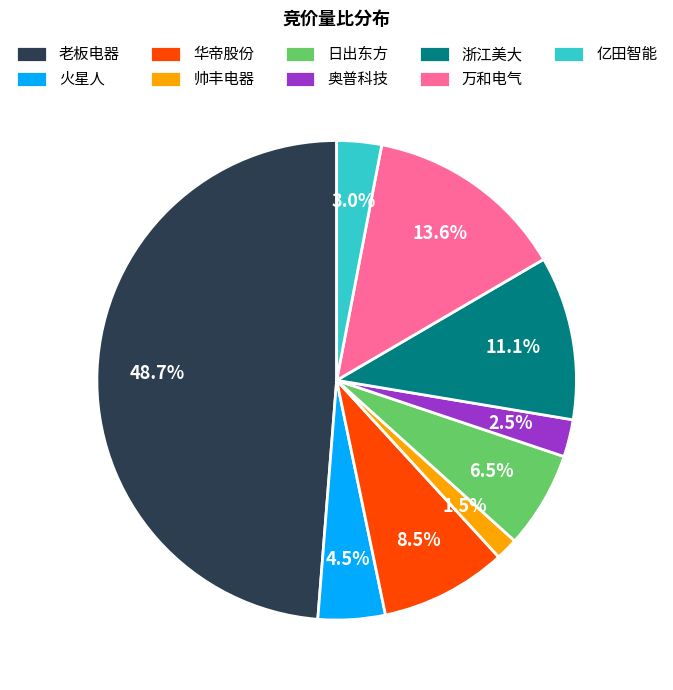

Count the number of slices in the pie.

9